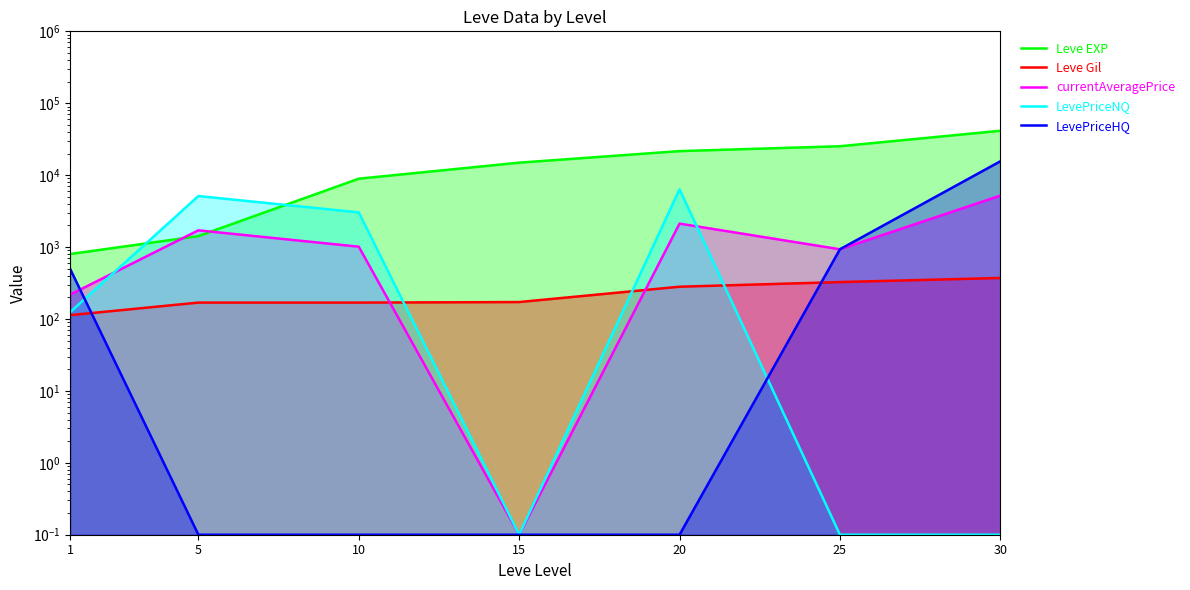

What is the total value across all series at 15?

15092.3